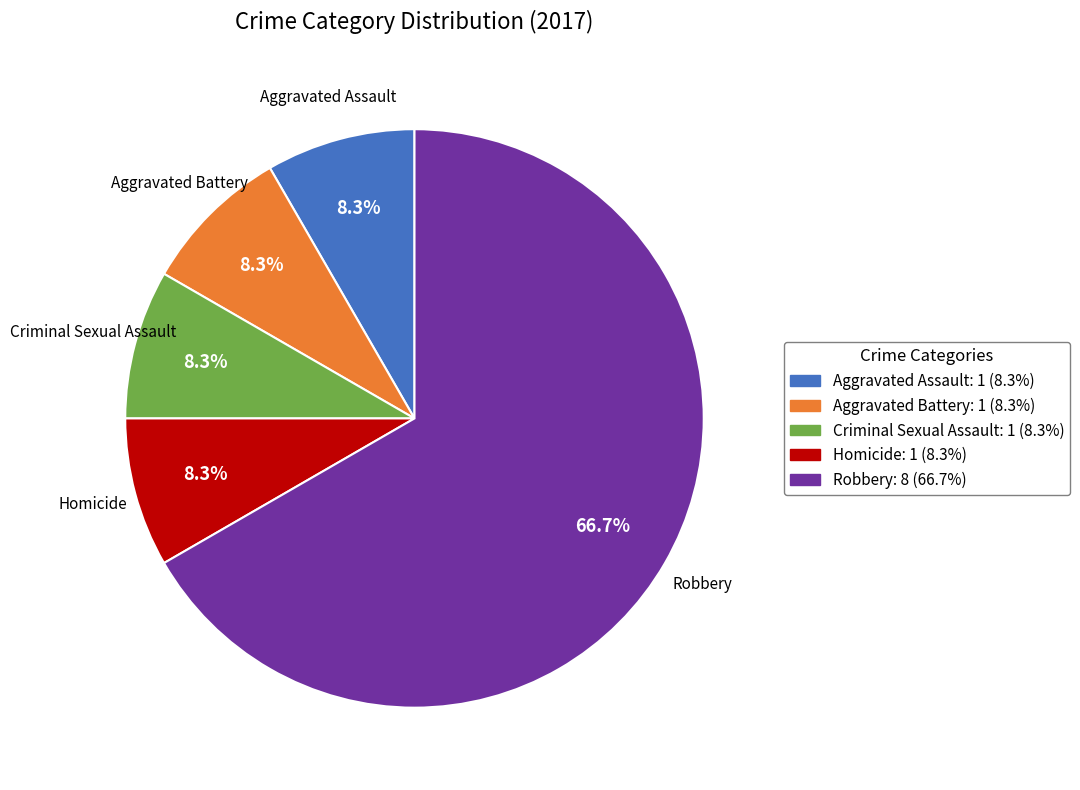

Does any single category account for the majority?

Yes